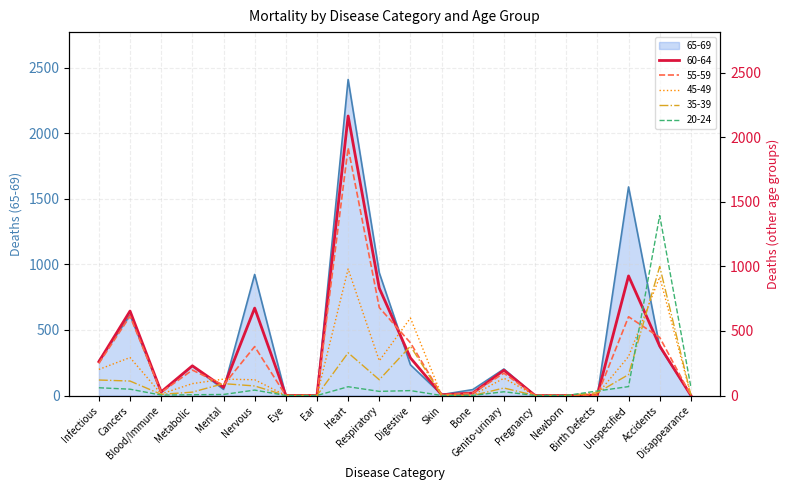

True or false: 55-59 and 45-49 intersect in this chart.

True